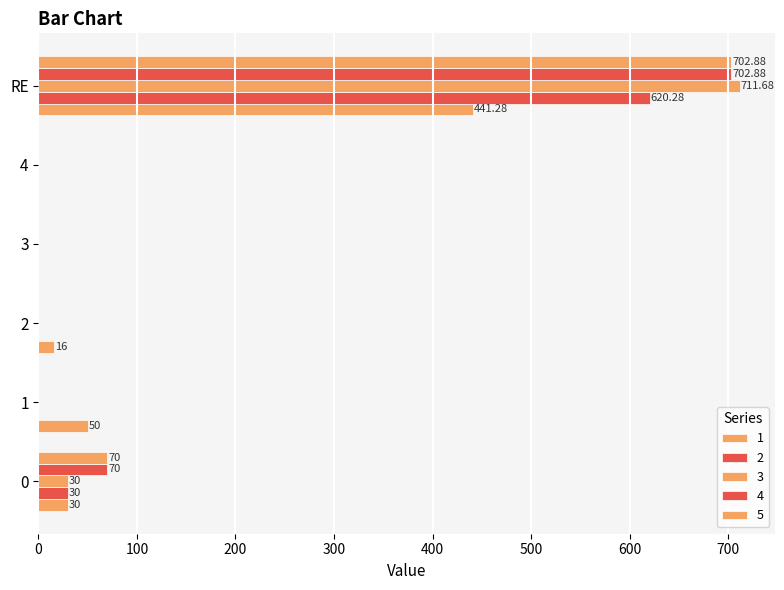

How many series are shown in this chart?

5